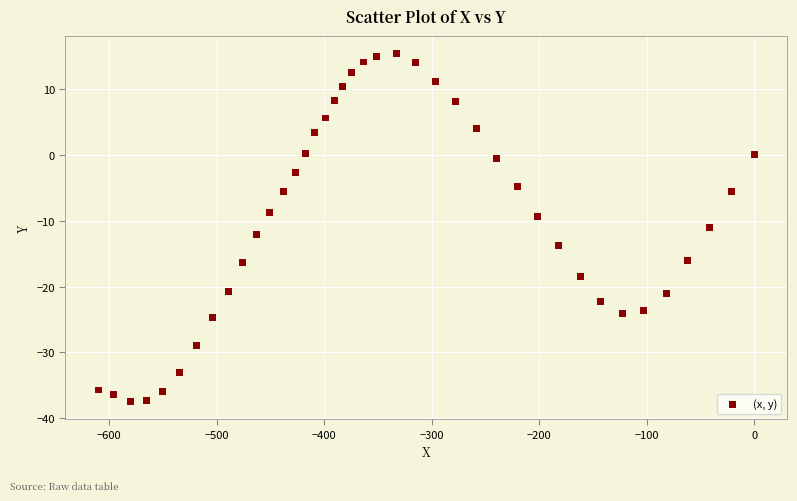

What is the range of X values (max minus min)?

610.5